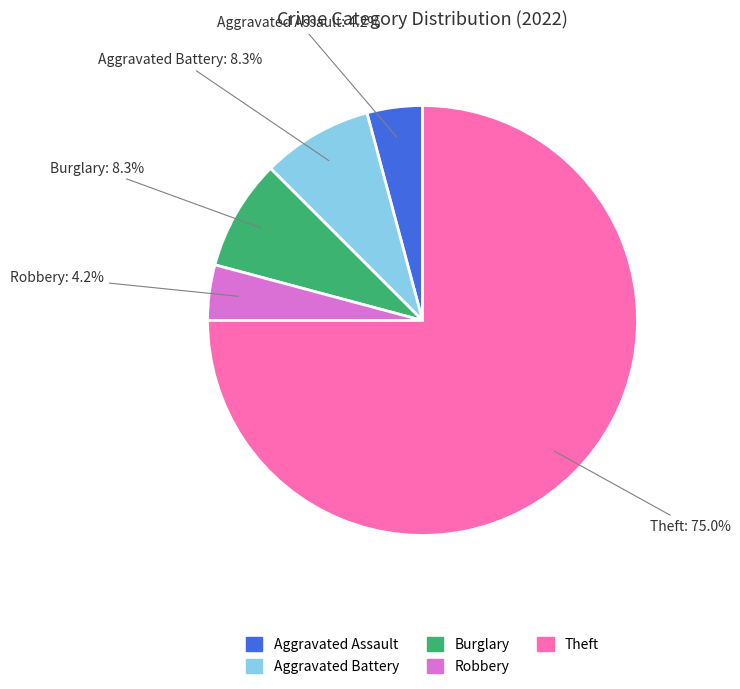

Does any single category account for the majority?

Yes